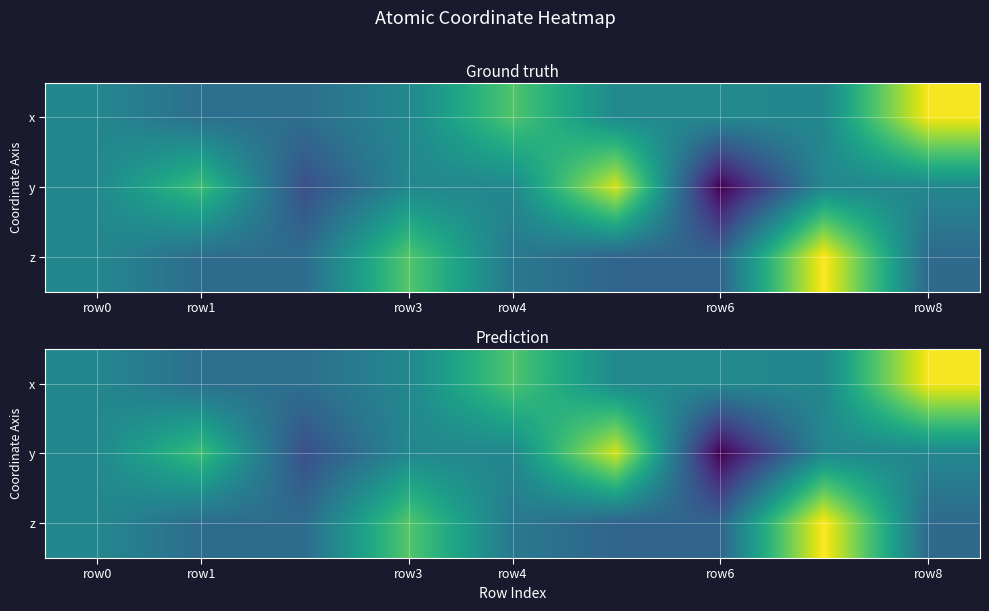

How many data points does each series have?

9